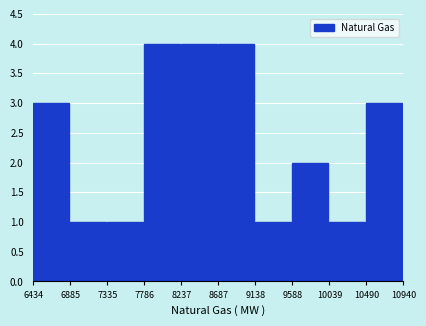

Reading left to right, list every bar in this chart as the range it spans on the x-axis followed by its height. The values are not printed on the chart, so give them approximately, as read against the axis.

6434 to 6885: 3
6885 to 7335: 1
7335 to 7786: 1
7786 to 8237: 4
8237 to 8687: 4
8687 to 9138: 4
9138 to 9588: 1
9588 to 10039: 2
10039 to 10490: 1
10490 to 10940: 3